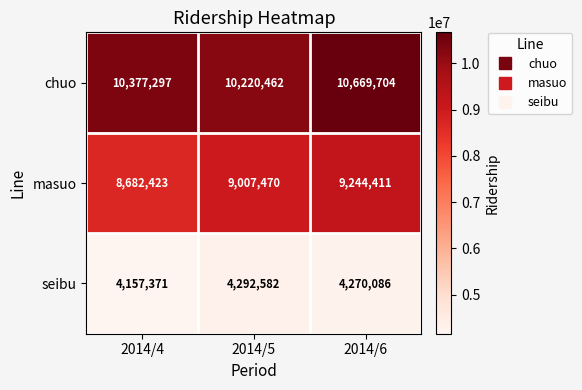

What is the sum of the masuo values at 2014/5 and 2014/6?

18251881